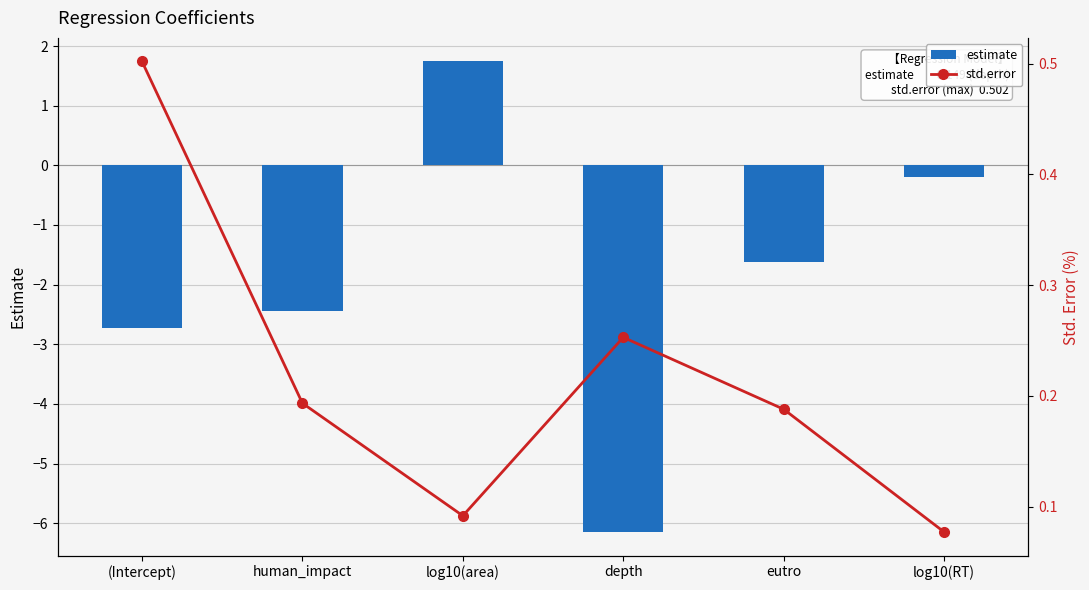

What is the lowest value of the estimate series?

-6.1